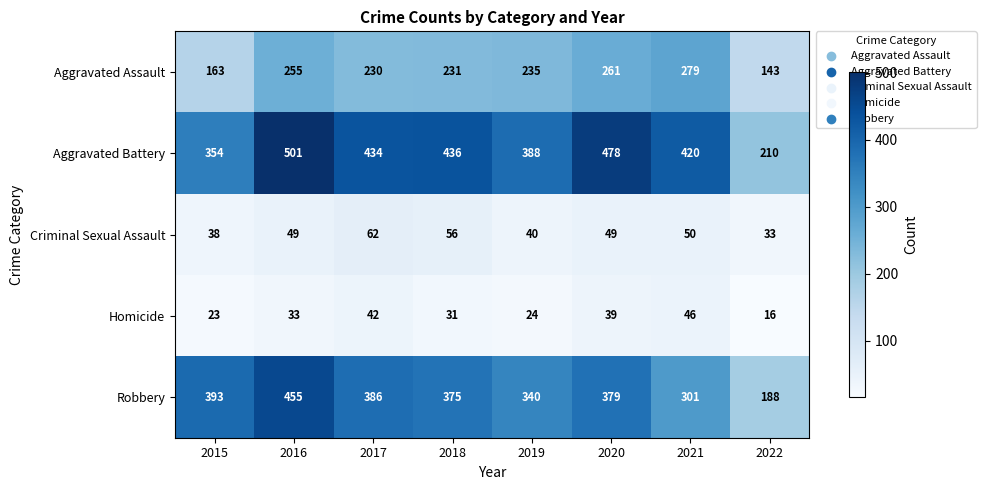

What is the difference between the maximum and second lowest values in the Homicide series?

23